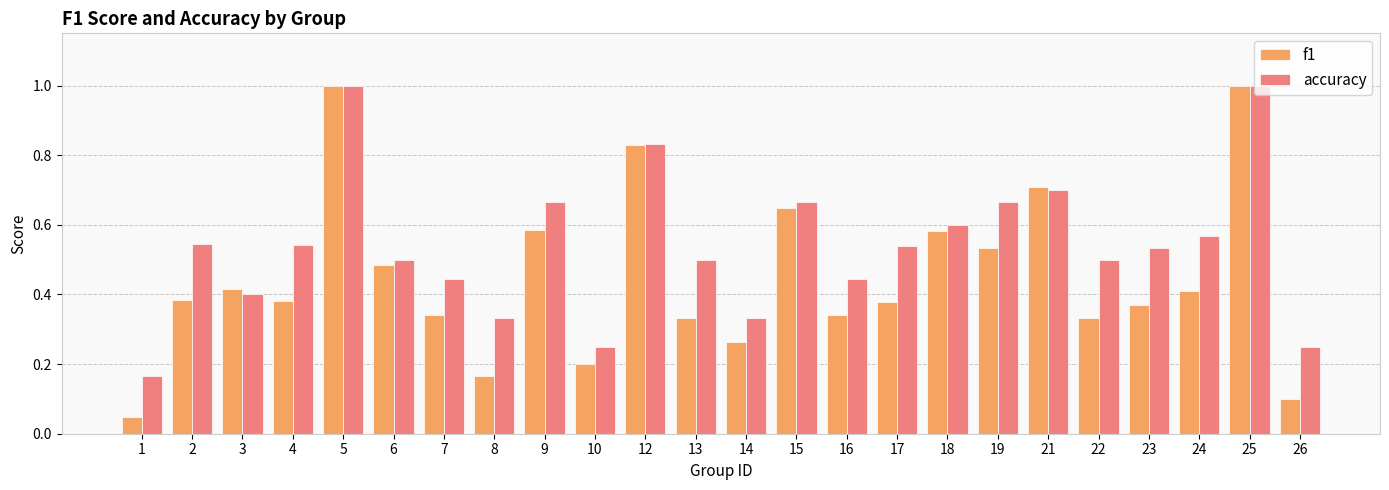

What is the maximum value shown in the chart?

1.0